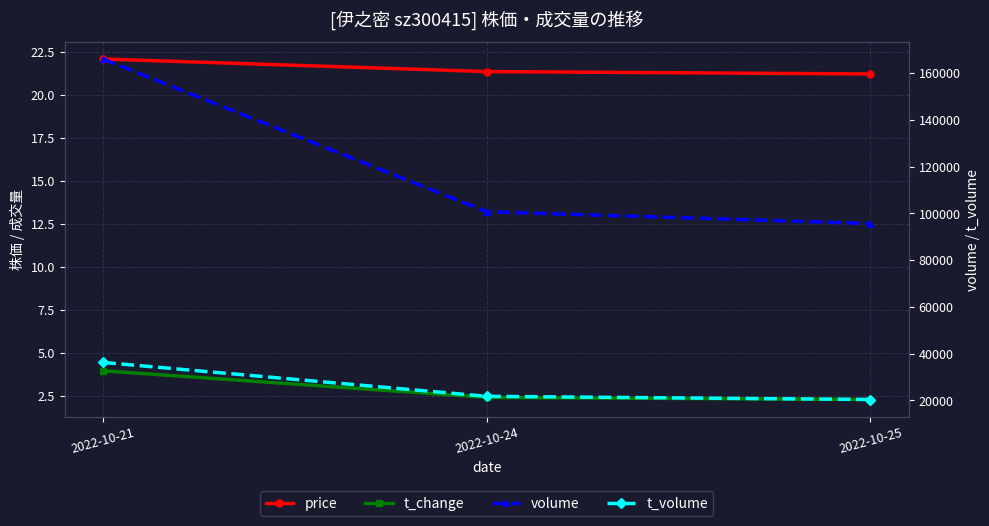

What is the maximum value for t_volume?

36262.0